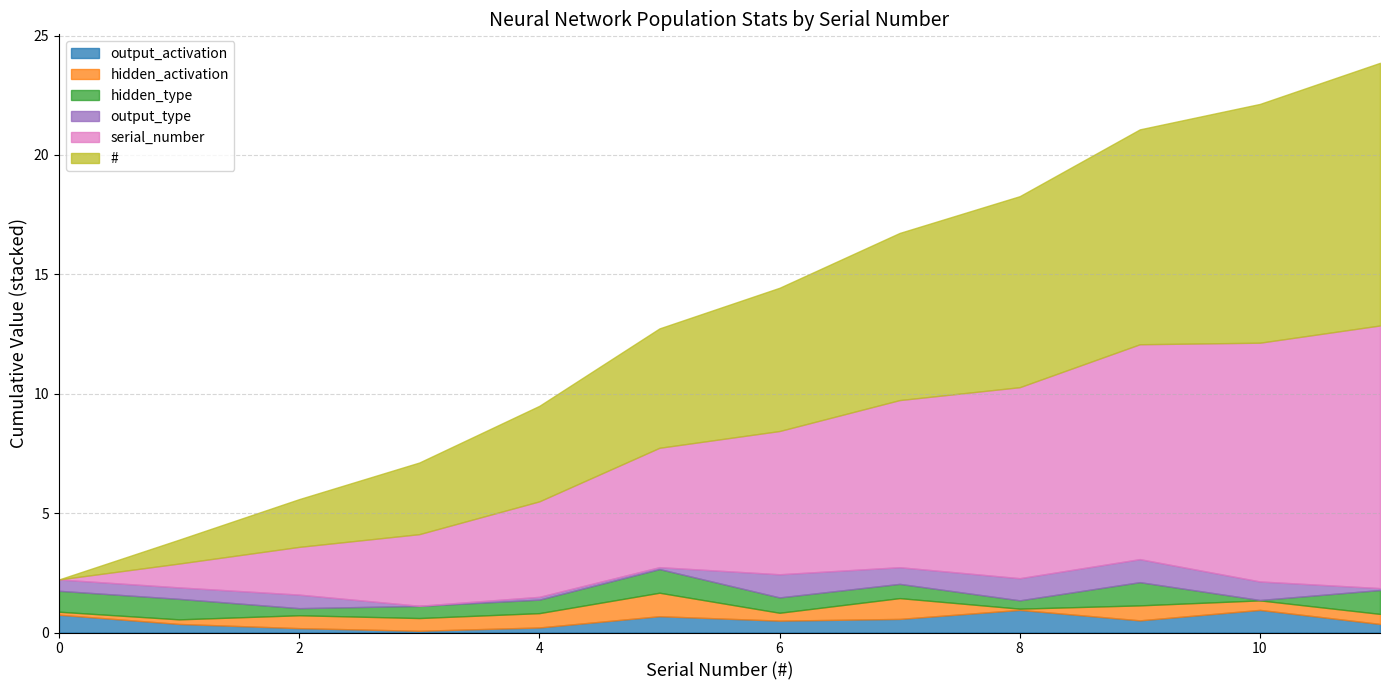

What is the spread (max minus min) of values at 9?

8.5